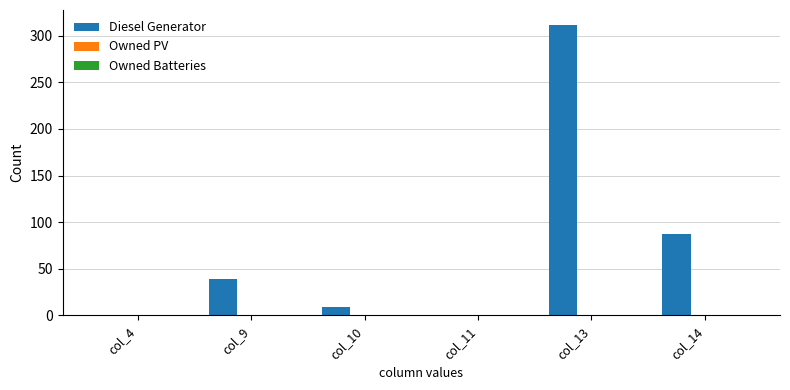

At which category does the chart reach its peak across all series?

col_13